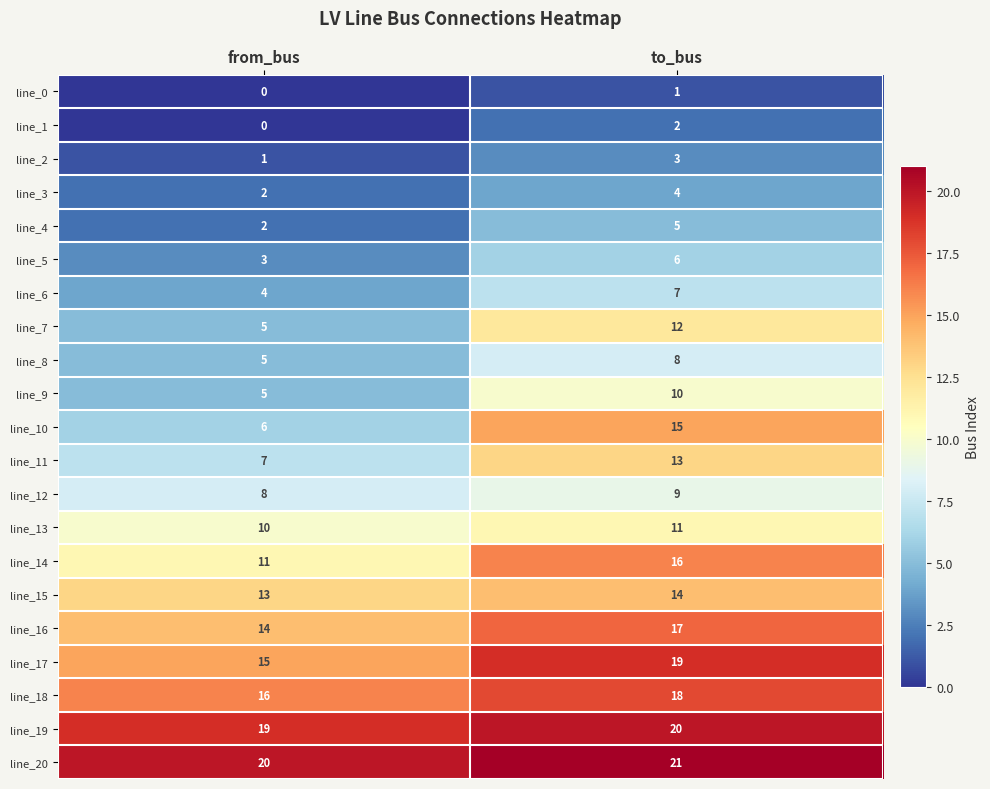

Rank the series by their maximum value, from lowest to highest.

line_0, line_1, line_2, line_3, line_4, line_5, line_6, line_8, line_12, line_9, line_13, line_7, line_11, line_15, line_10, line_14, line_16, line_18, line_17, line_19, line_20